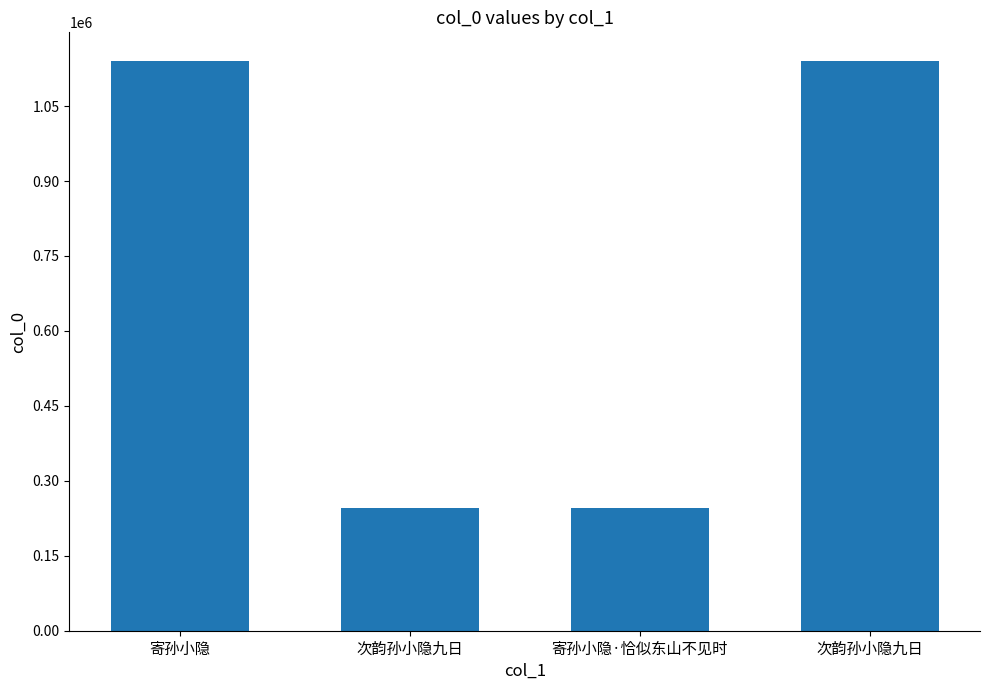

What is the change in value from 寄孙小隐 to 次韵孙小隐九日?

-17